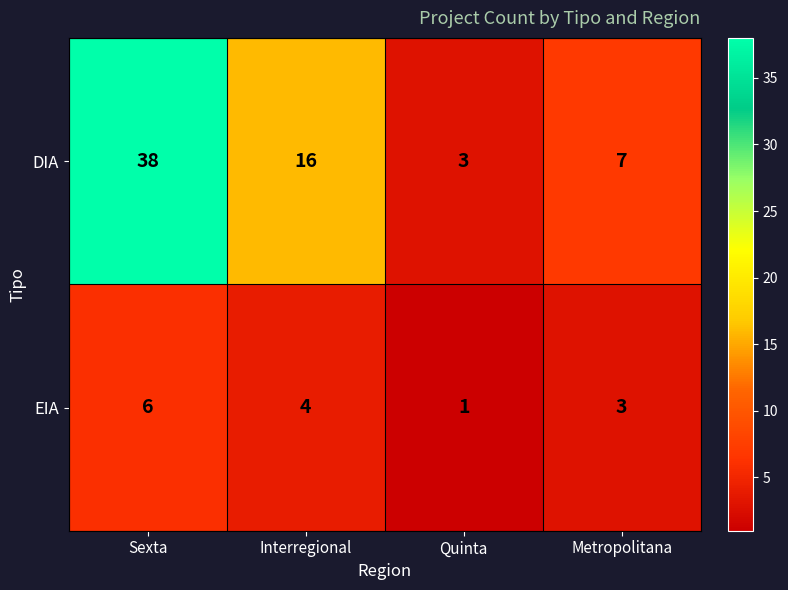

What is the total value across all series at Sexta?

44